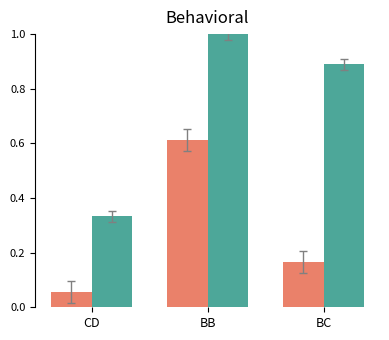

What is the total value across all series at CD?

0.4